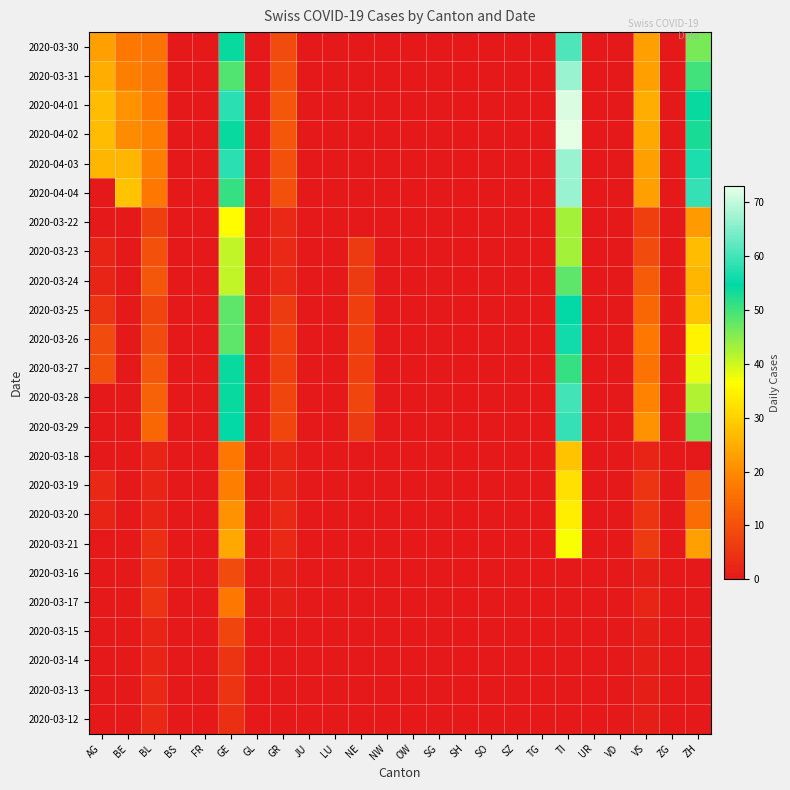

At FR, list the series in order from smallest to largest.

2020-03-30, 2020-03-31, 2020-04-01, 2020-04-02, 2020-04-03, 2020-04-04, 2020-03-22, 2020-03-23, 2020-03-24, 2020-03-25, 2020-03-26, 2020-03-27, 2020-03-28, 2020-03-29, 2020-03-18, 2020-03-19, 2020-03-20, 2020-03-21, 2020-03-16, 2020-03-17, 2020-03-15, 2020-03-14, 2020-03-13, 2020-03-12